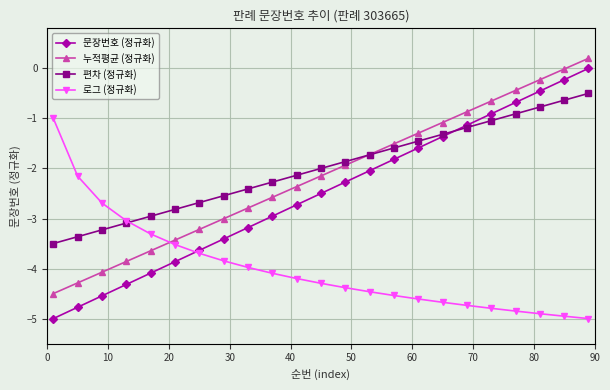

What is the lowest value of the 문장번호 (정규화) series?

-5.0